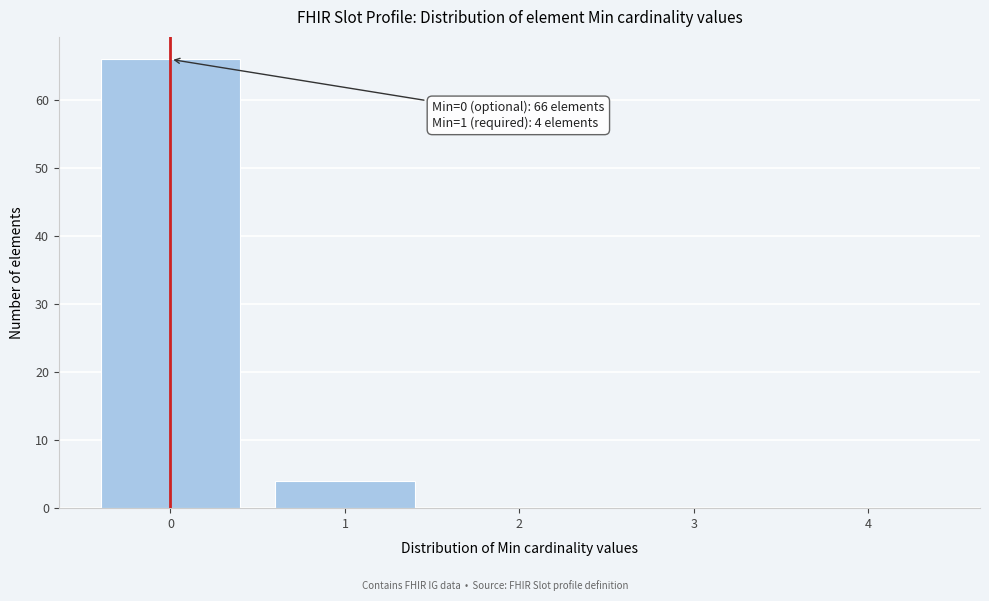

Over which range of the x-axis is the bar tallest?

-0.5 to 0.5